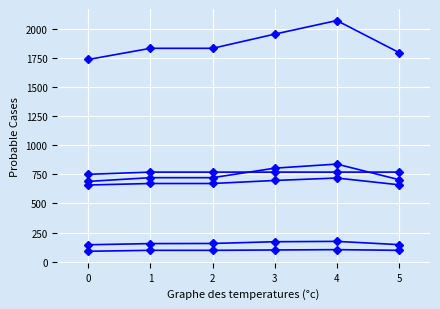

What is the spread (max minus min) of values at 1?

1738